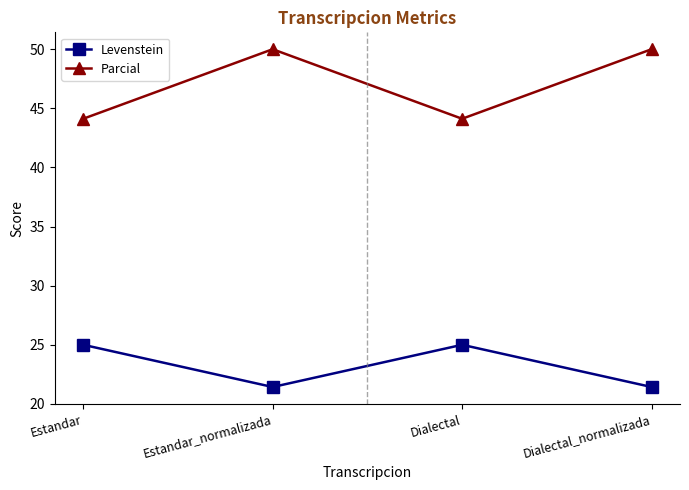

What is the minimum value for Parcial?

44.1